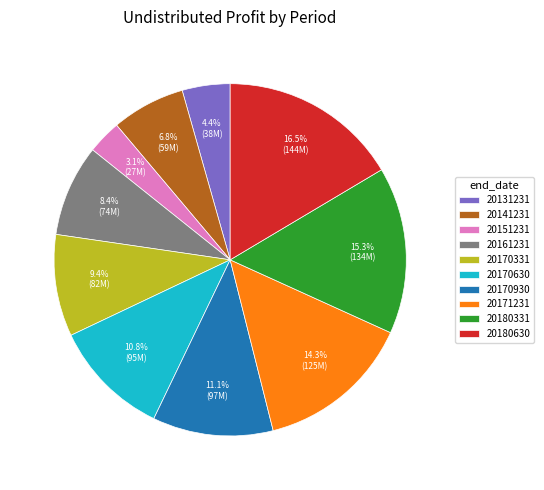

Do 20180630 and 20141231 together represent more than half of the pie?

No